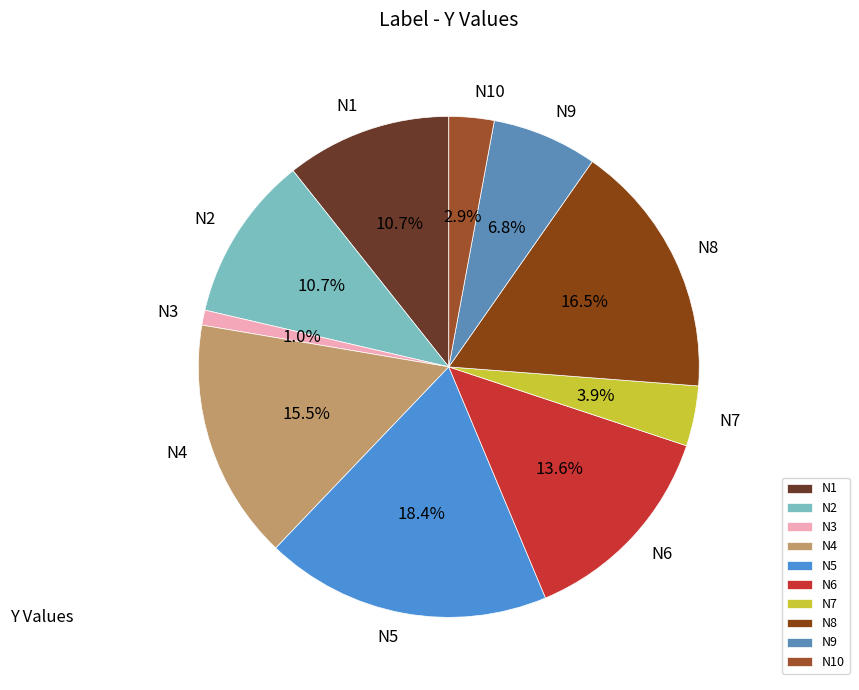

What percentage is NOT represented by N10?

97.1%